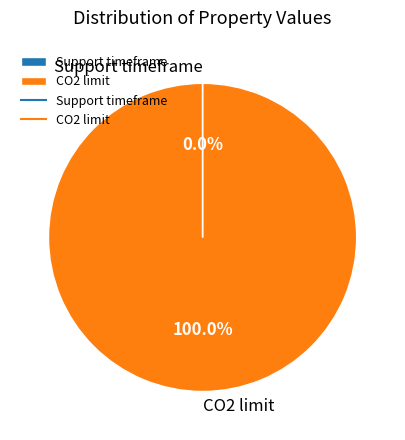

To the nearest percent, what is the difference between the largest and smallest slice percentages?

100%